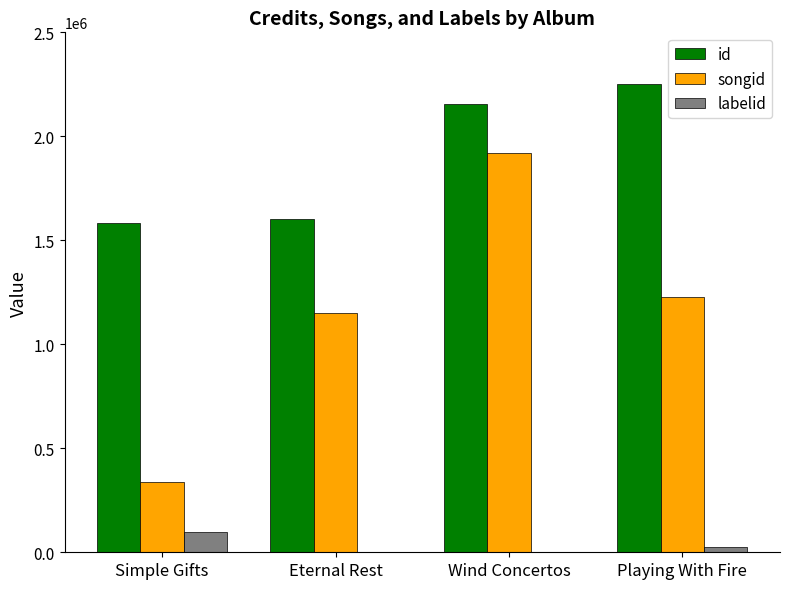

How many groups of bars are there?

4